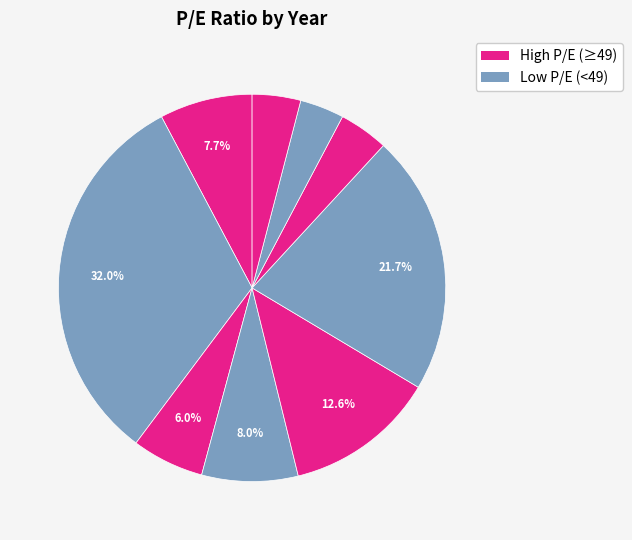

How many slices are in this pie chart?

9